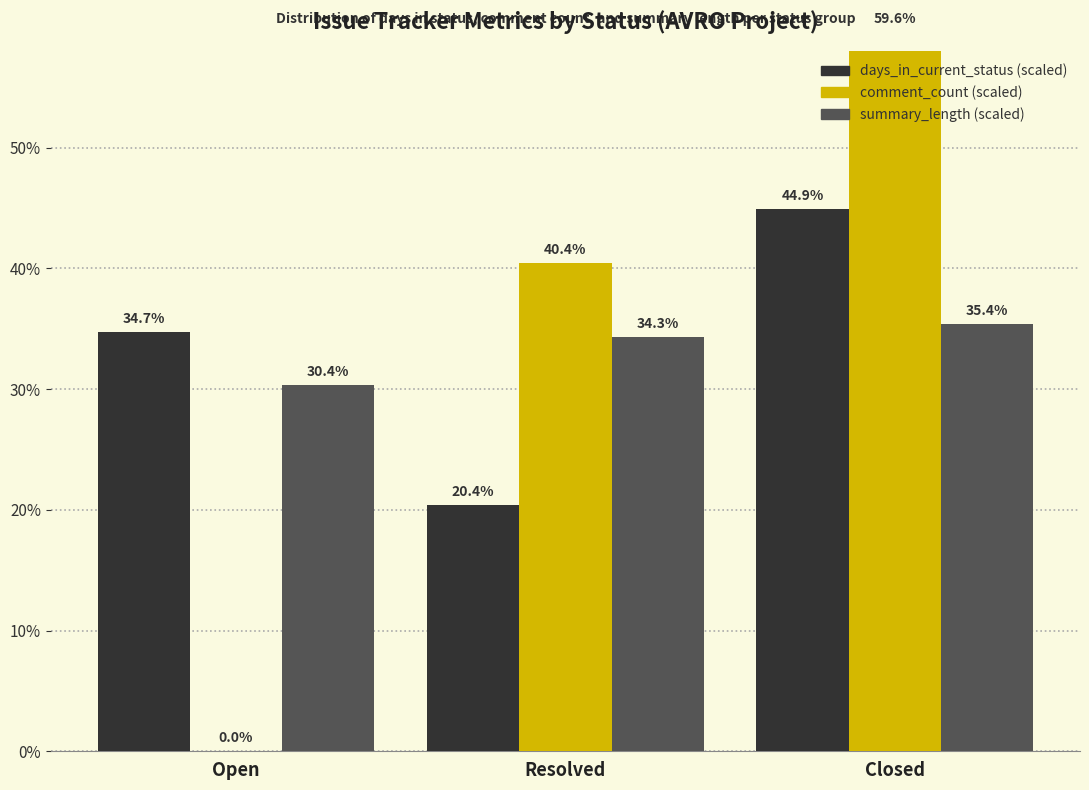

Is it true that comment_count equals 23.6 at Resolved?

False